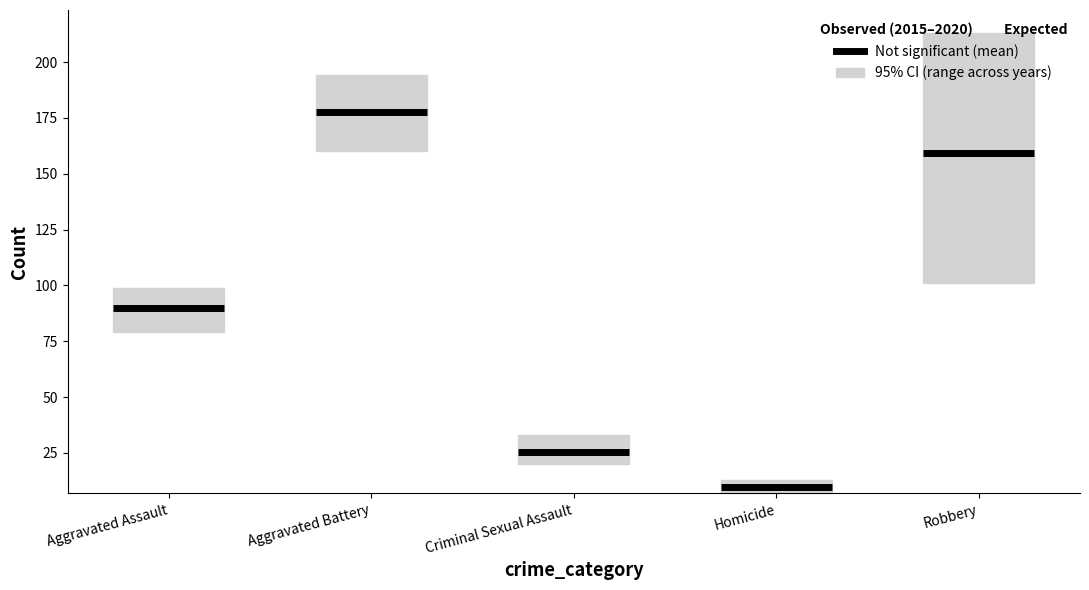

Which category has the highest value in the 2016 series?

Robbery